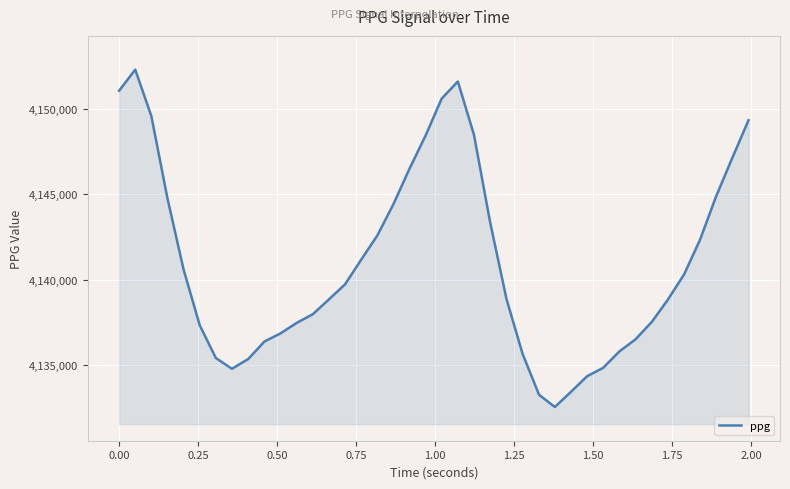

What is the greatest value displayed?

4152288